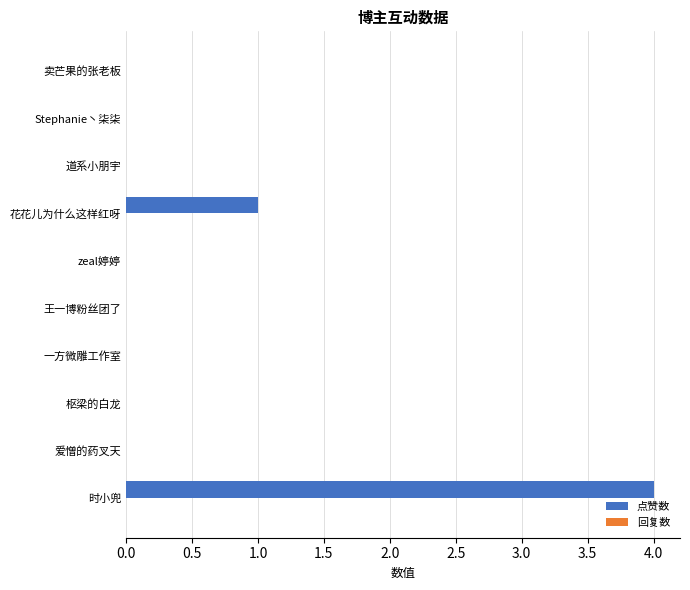

True or false: the data shows 0 at 王一博粉丝团了.

True